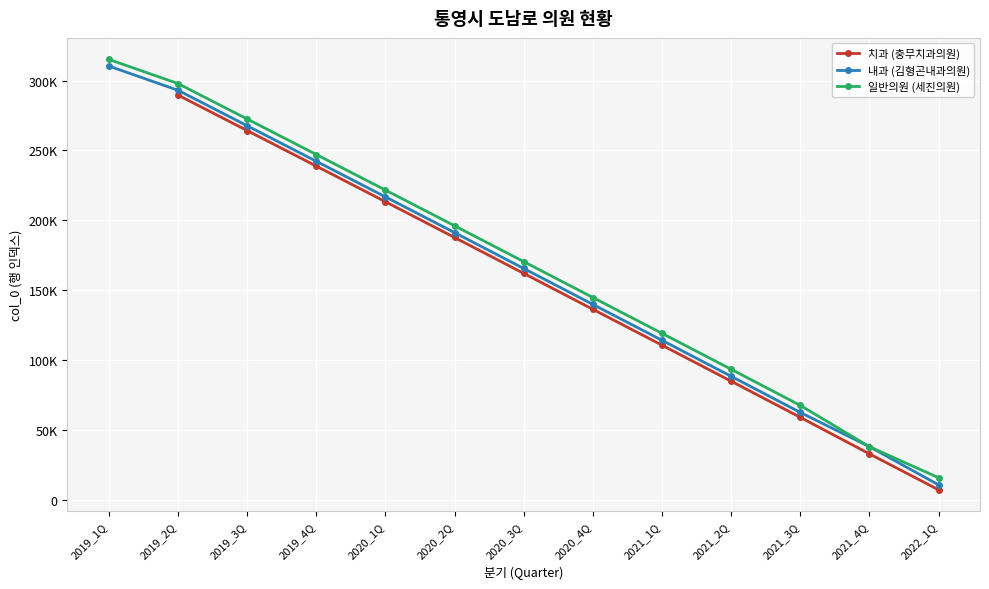

True or false: 치과 (충무치과의원) and 내과 (김형곤내과의원) intersect in this chart.

False